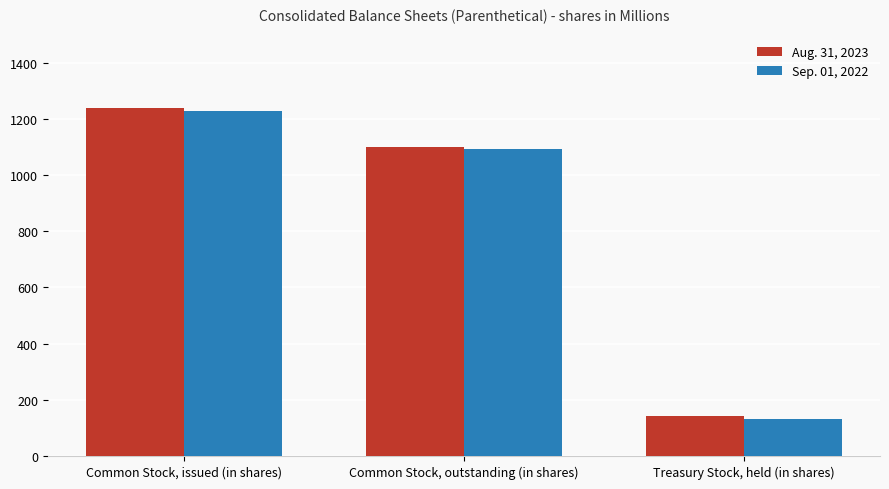

What is the total value across all series at Treasury Stock, held (in shares)?

273